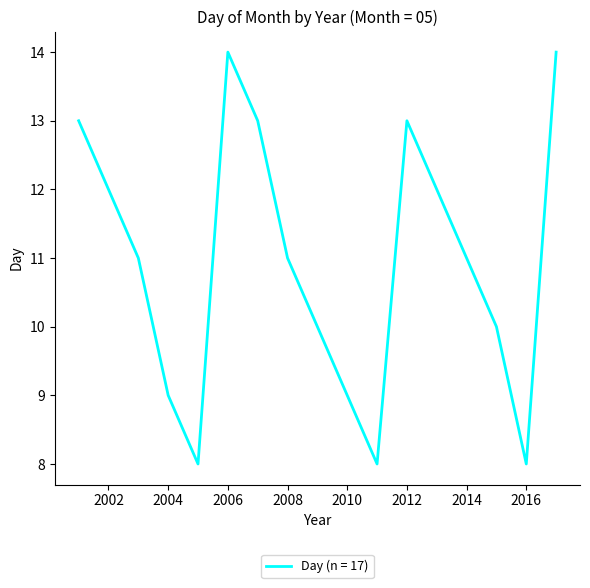

What is the greatest value displayed?

14